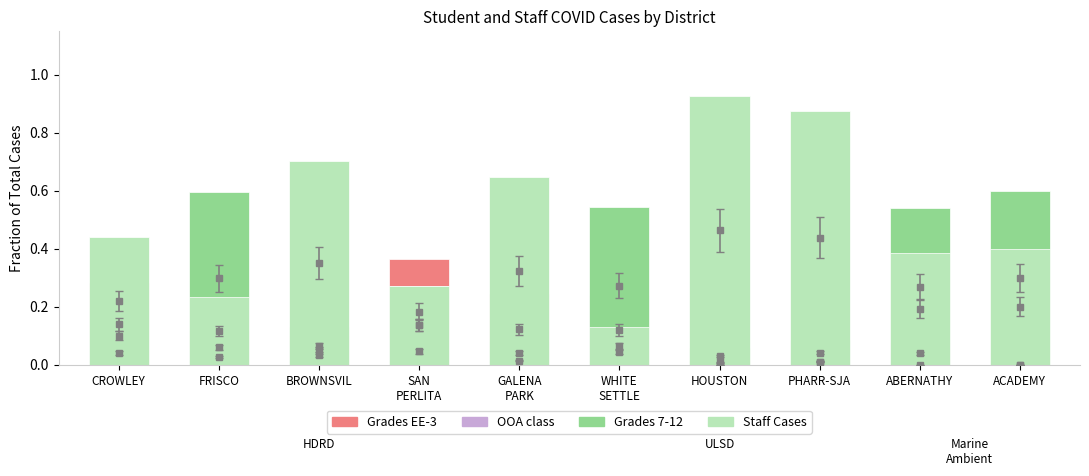

What is the spread (max minus min) of values at BROWNSVIL?

0.6